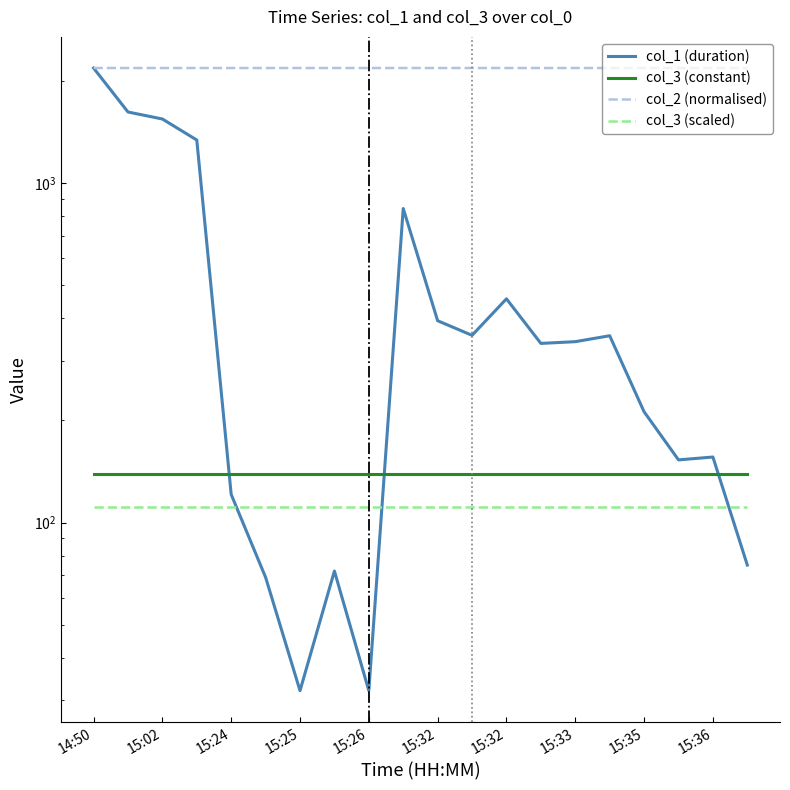

What is the average value of the col_3 (constant) series?

139.0